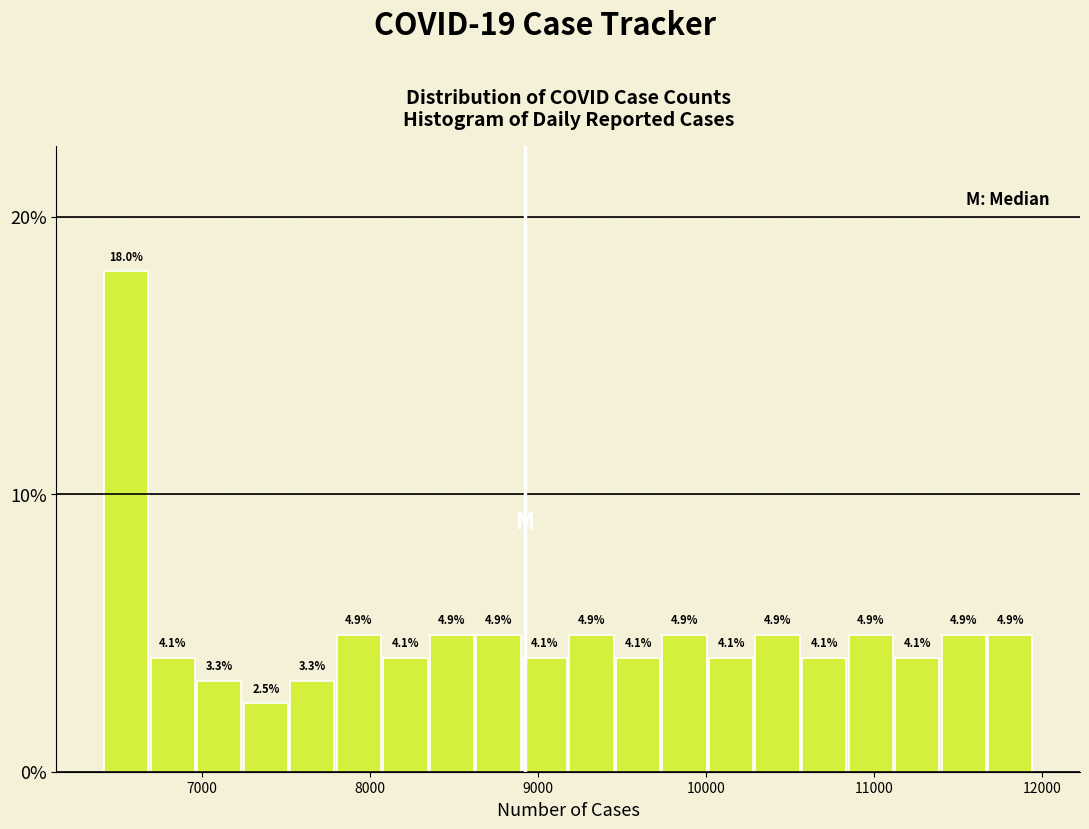

Around what value on the x-axis is the tallest bar? Give the approximate position of its centre, as read against the axis.

6500